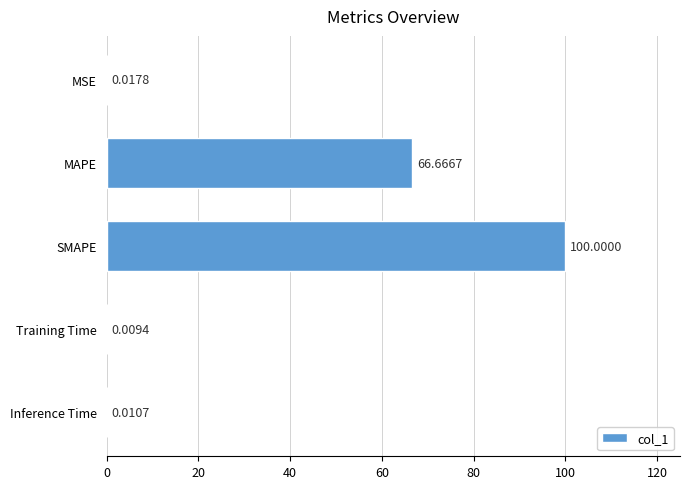

At which category does the chart reach its peak across all series?

SMAPE